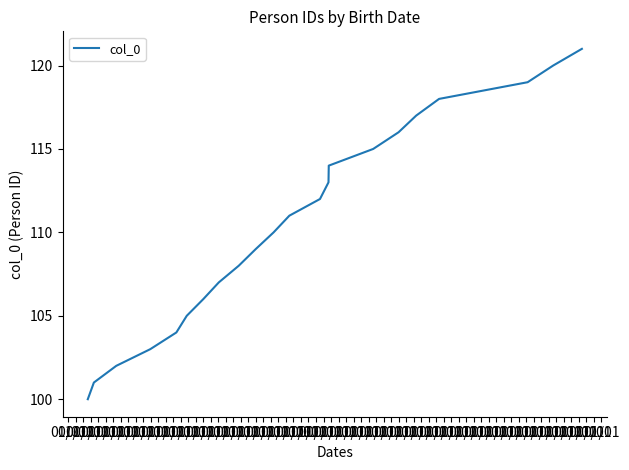

What is the maximum value shown in the chart?

121